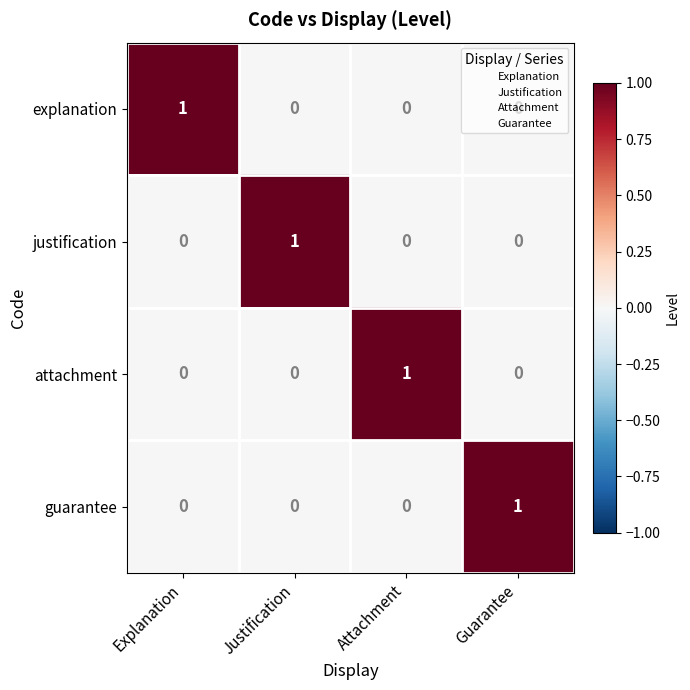

Count the number of categories in the chart.

4